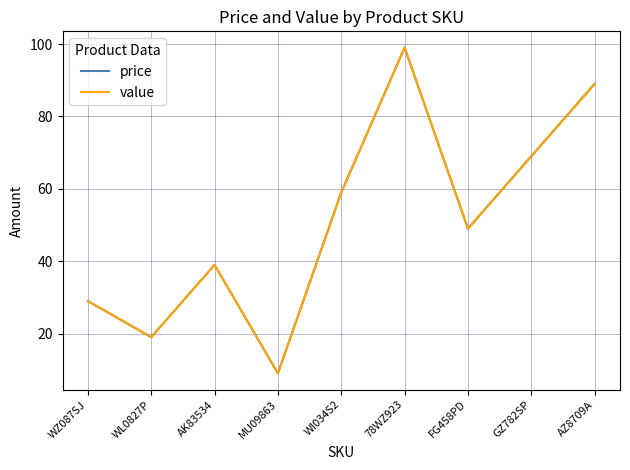

What position from the right is AK83534?

7